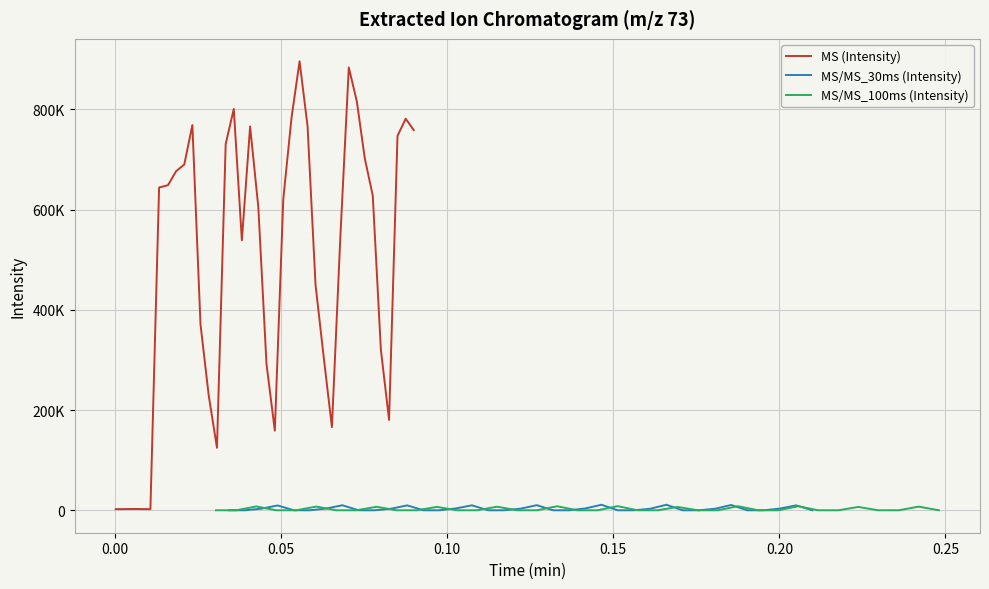

Which series ends up on top after the final intersection of MS (Intensity) and MS/MS_30ms (Intensity)?

MS (Intensity)